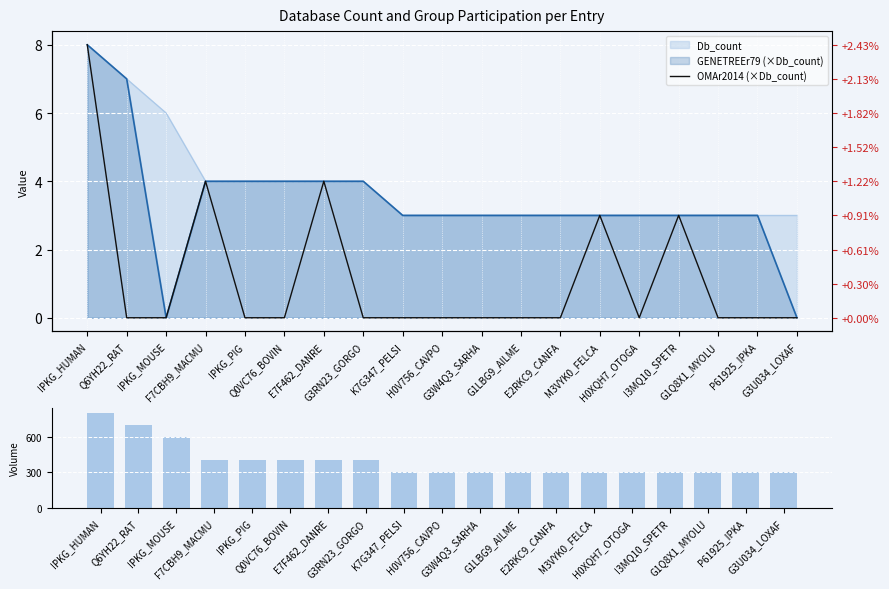

At which category does the chart reach its minimum across all series?

Q6YH22_RAT